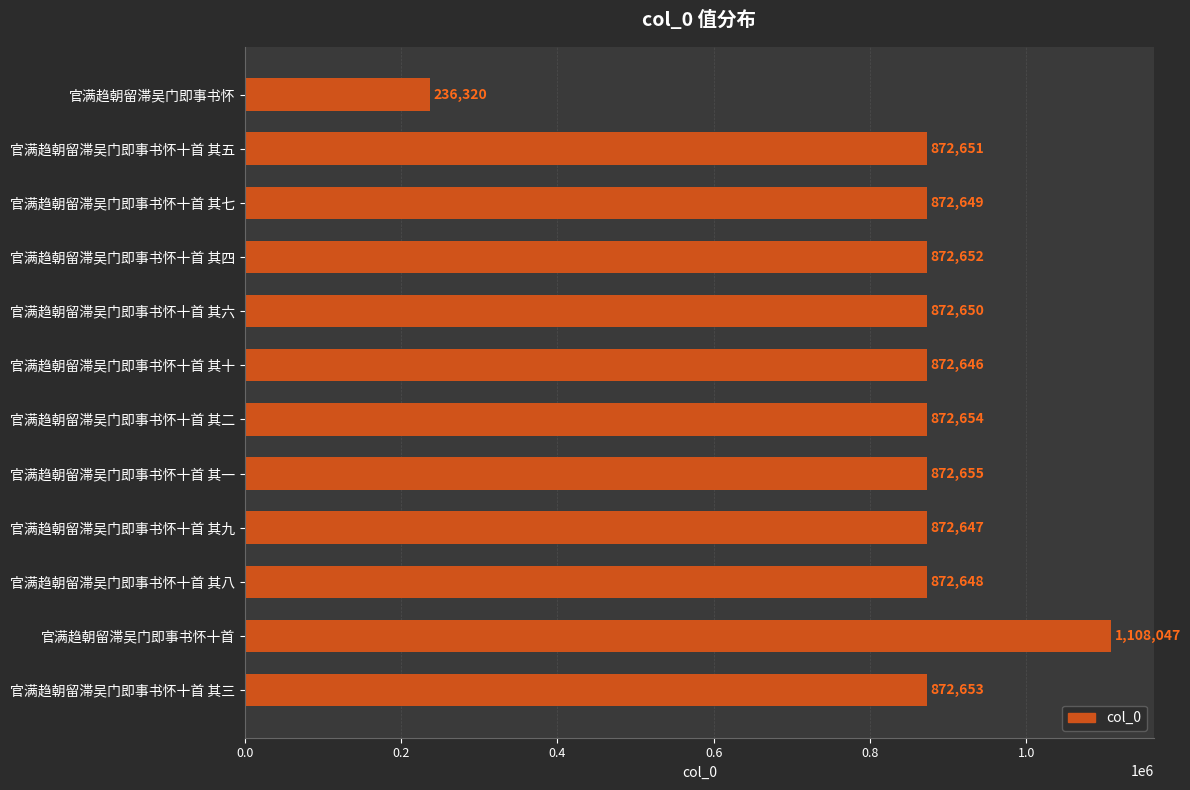

What is the label of the 10th bar from the bottom?

官满趋朝留滞吴门即事书怀十首 其七